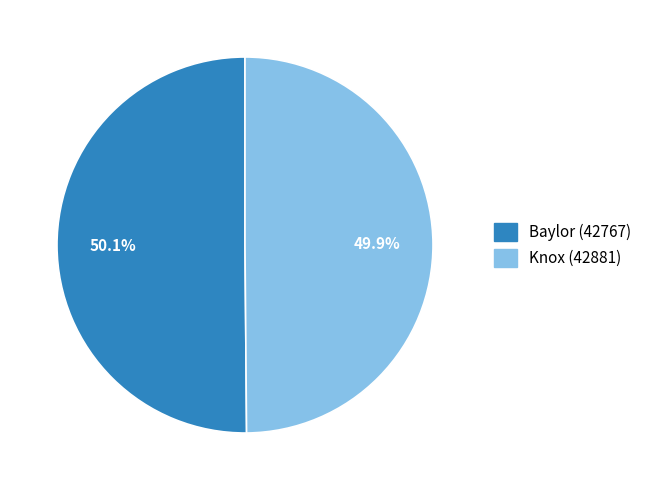

The Baylor (42767) slice represents 50% of the pie. True or false?

True